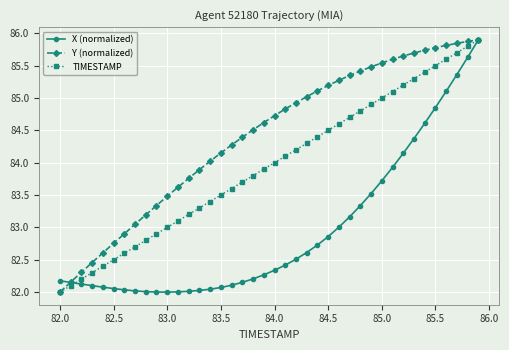

How many values in the Y (normalized) series exceed 84?

26